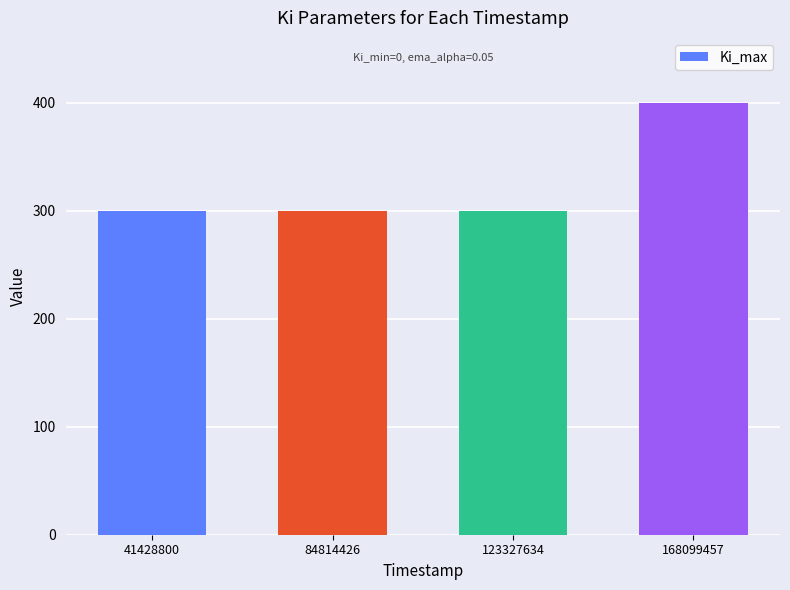

What is the minimum value shown in the chart?

300